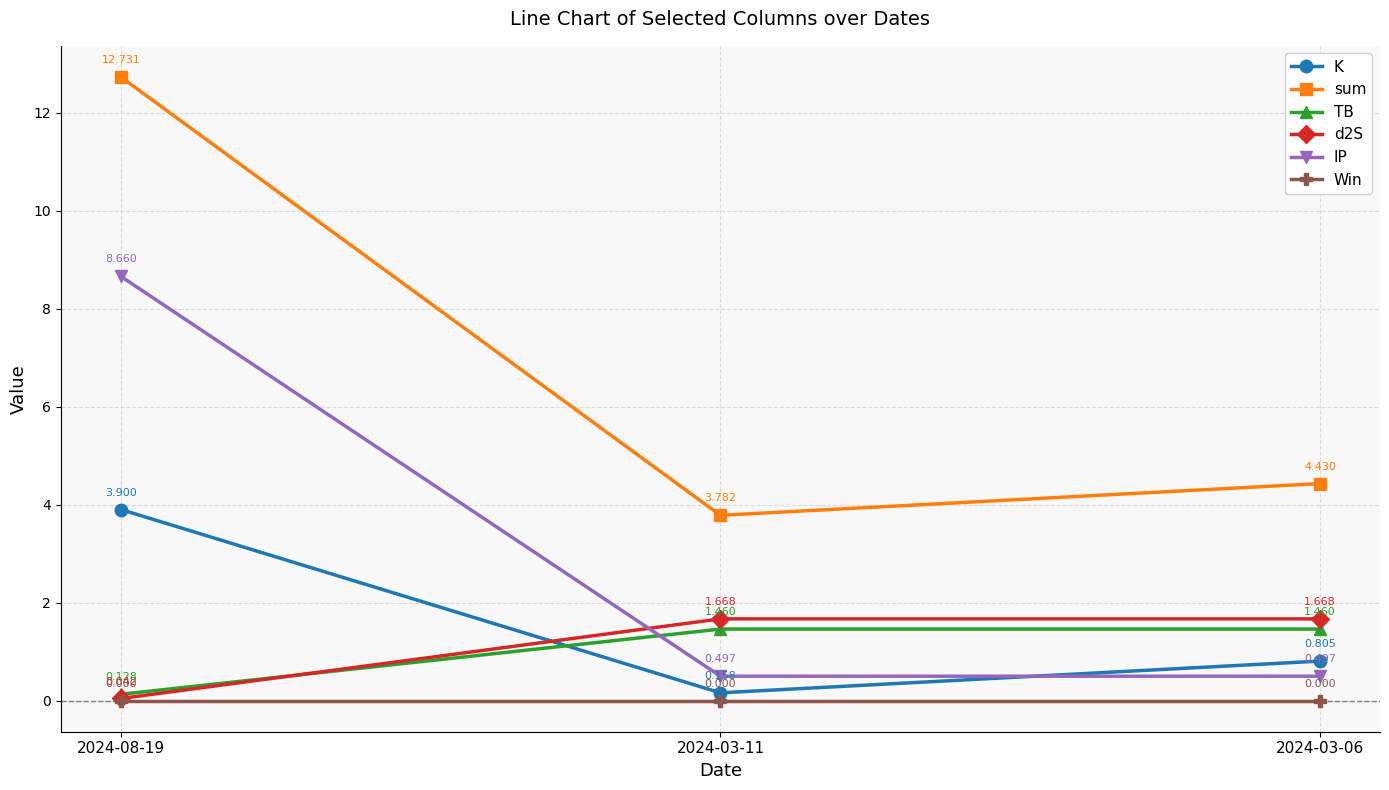

Does the chart display data point markers on the line(s)?

Yes